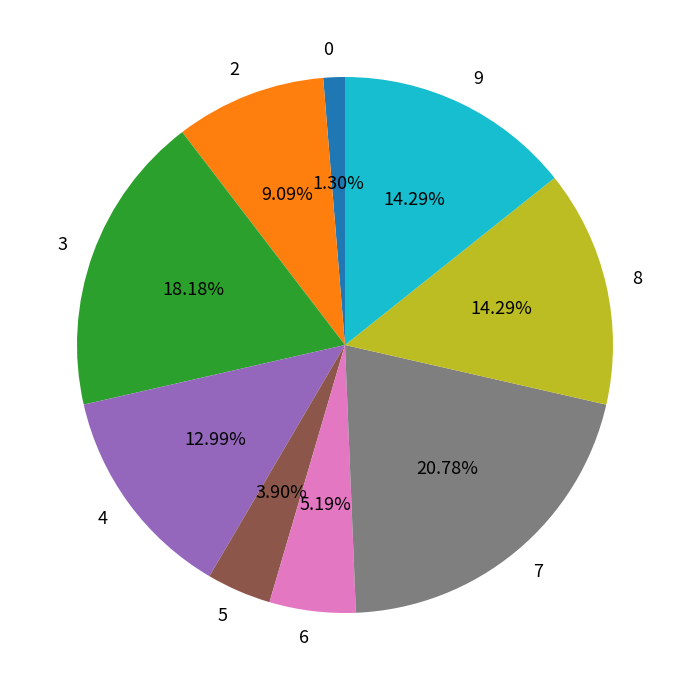

To the nearest percent, what is the difference between the 3 and 6 slice percentages?

13%